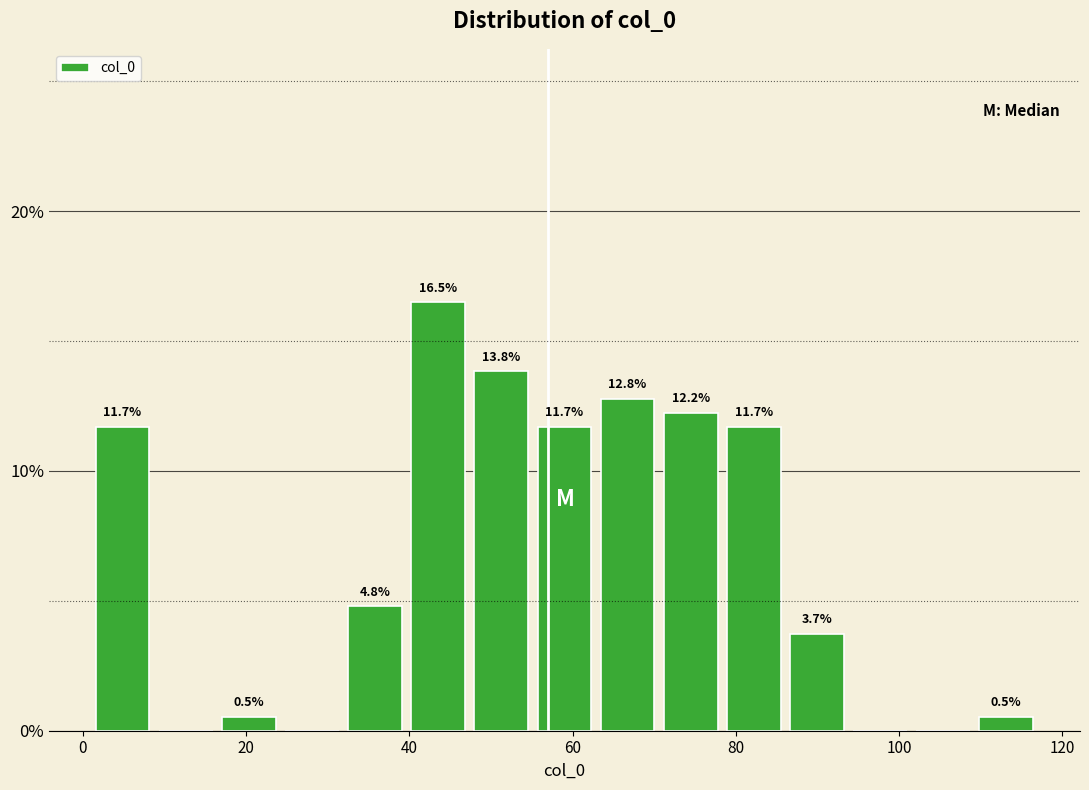

Around what value on the x-axis is the tallest bar? Give the approximate position of its centre, as read against the axis.

44